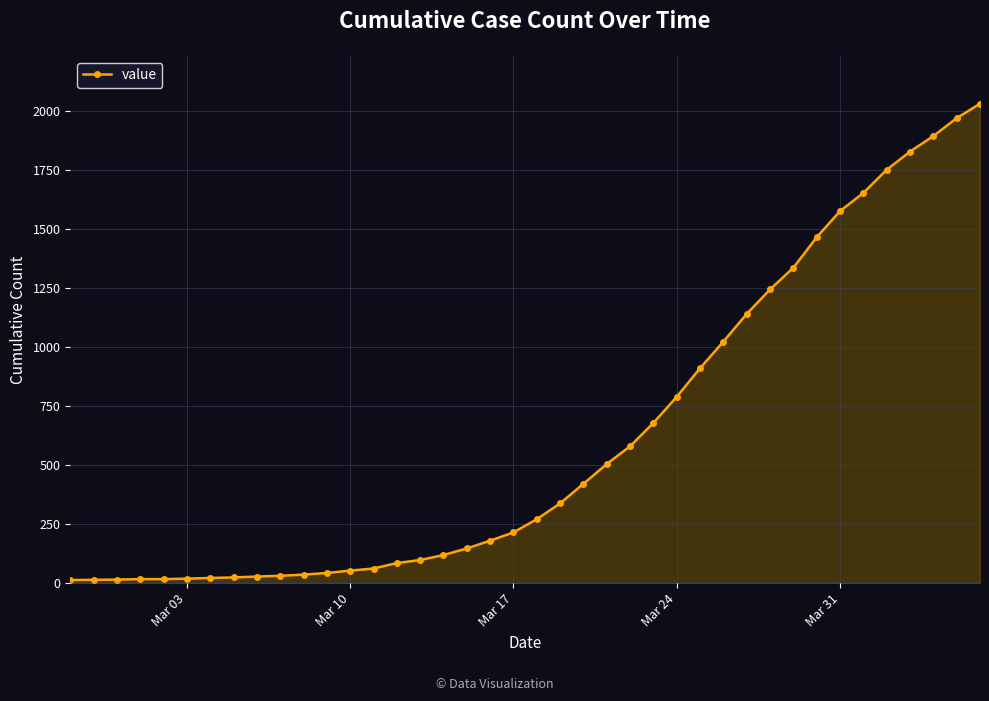

What is the maximum value shown in the chart?

2032